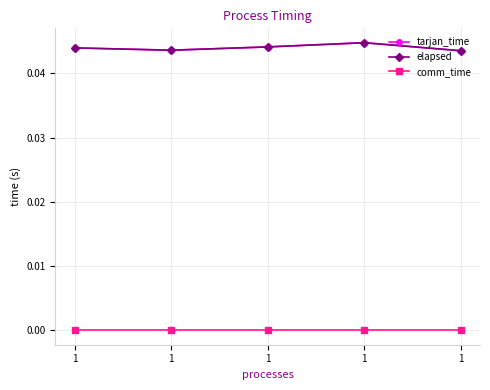

How many lines are shown in the chart?

3